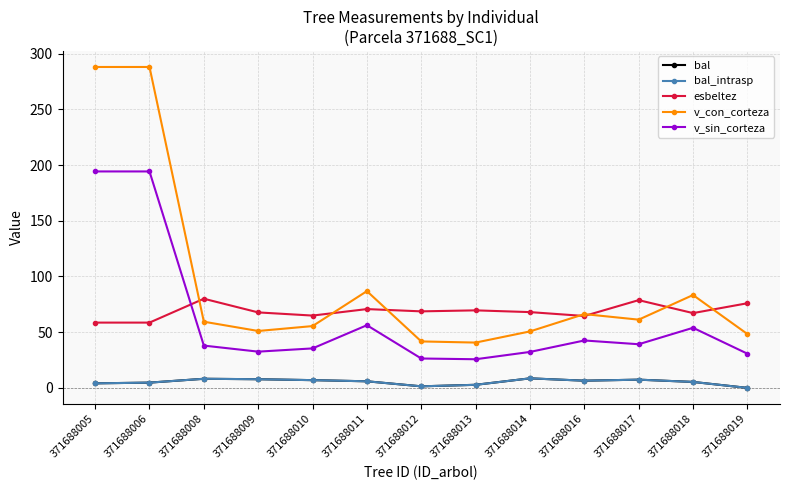

Is this an area chart (filled region under the line)?

No